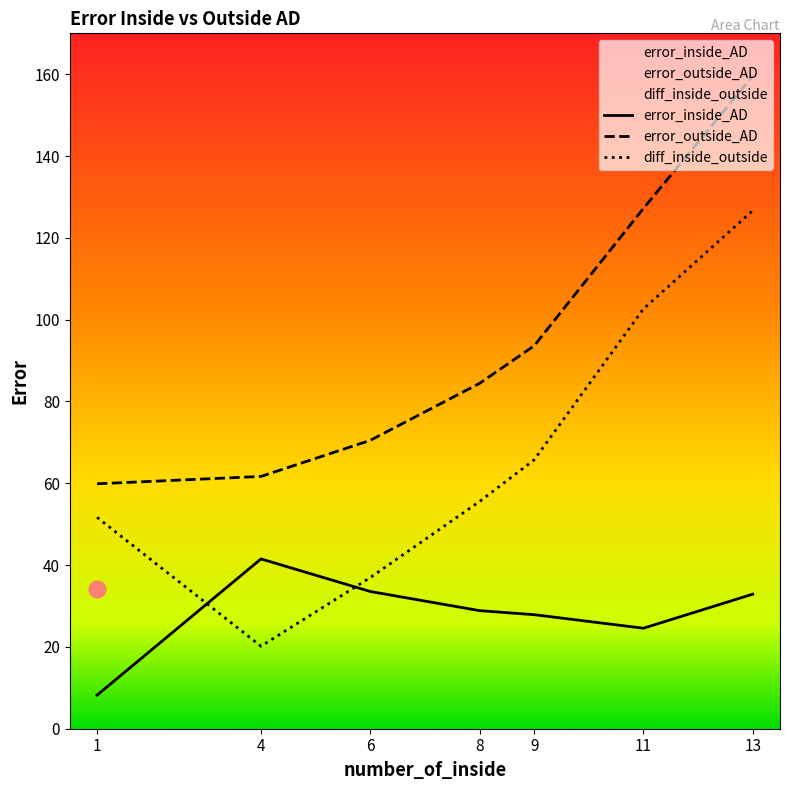

True or false: diff_inside_outside and error_outside_AD cross at least once.

False